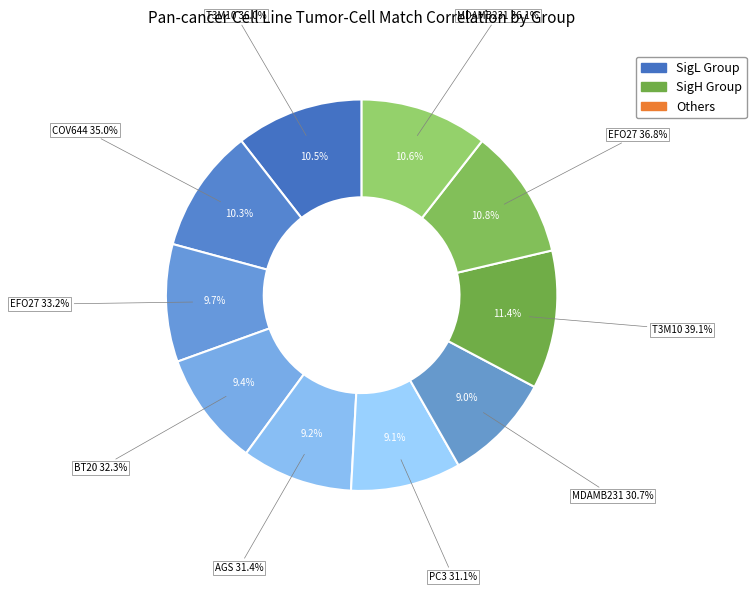

To the nearest percent, what is the average slice percentage?

10%